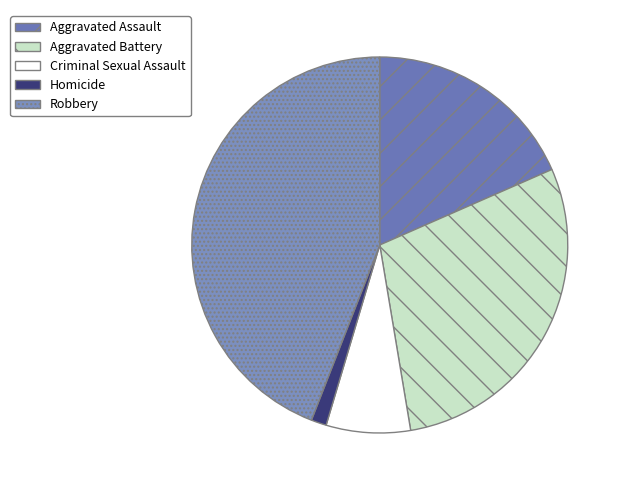

Is Robbery the majority of the pie?

No